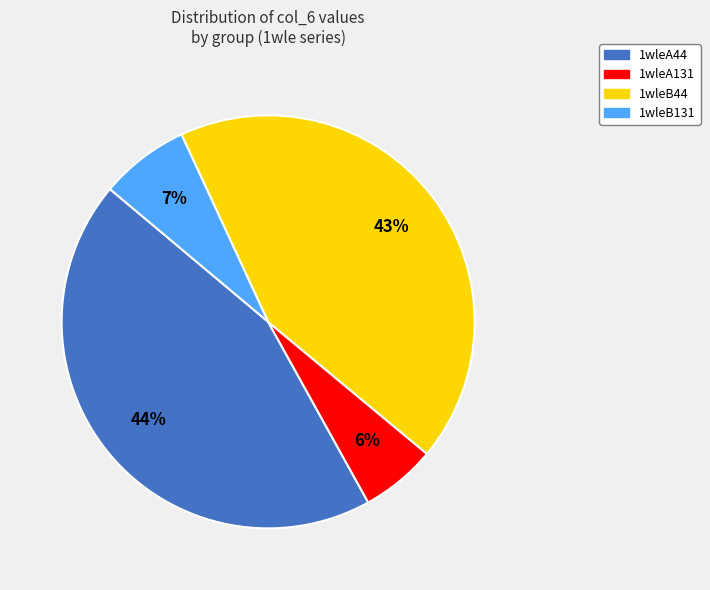

Which has a higher value, 1wleA44 or 1wleB44?

1wleA44